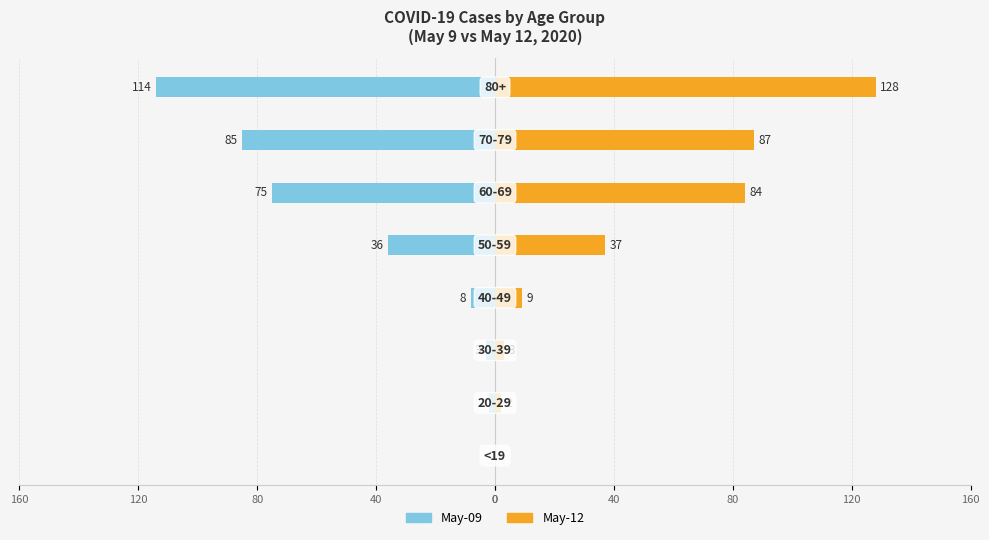

True or false: May-09 has a value of 0 at 0.

True